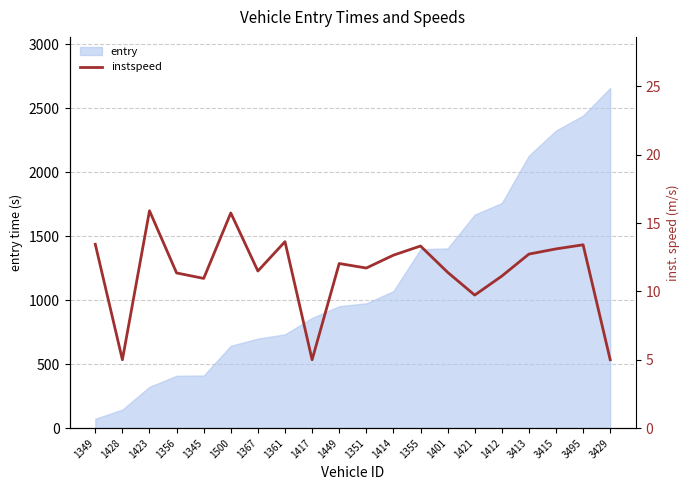

What is the minimum value for entry?

72.9